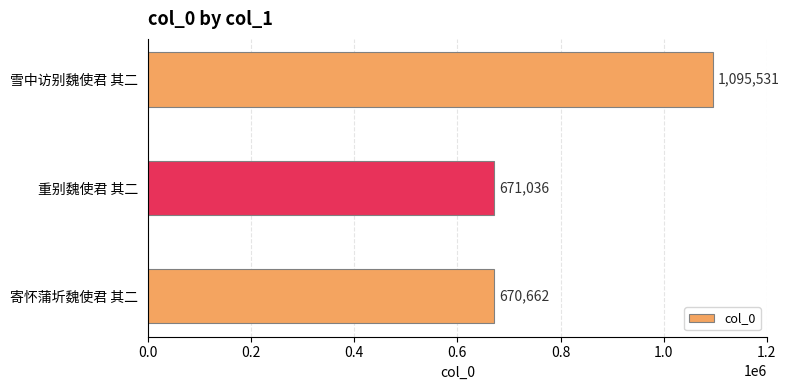

Are the bars horizontal?

Yes